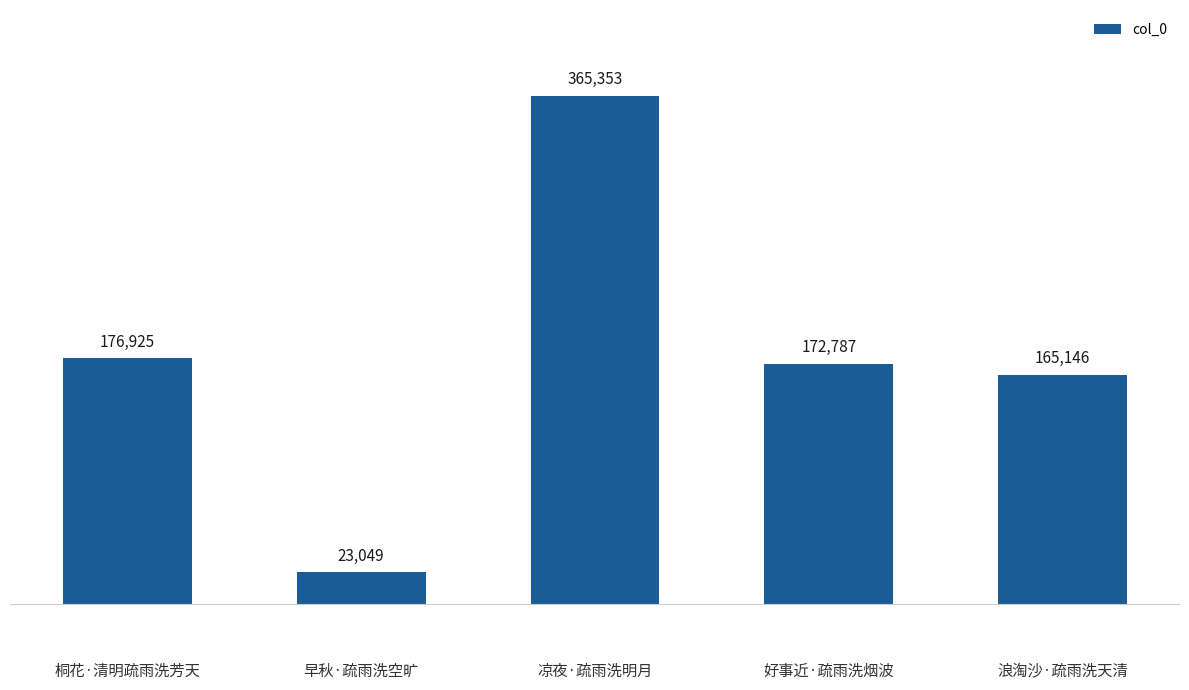

Reading right to left, transcribe all the data shown in this chart.

浪淘沙·疏雨洗天清=165146	好事近·疏雨洗烟波=172787	凉夜·疏雨洗明月=365353	早秋·疏雨洗空旷=23049	桐花·清明疏雨洗芳天=176925